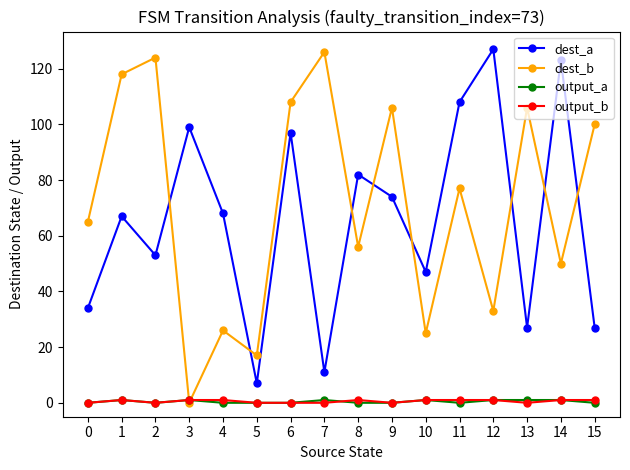

What is the value of the dest_b point at the 7th from the left?

108